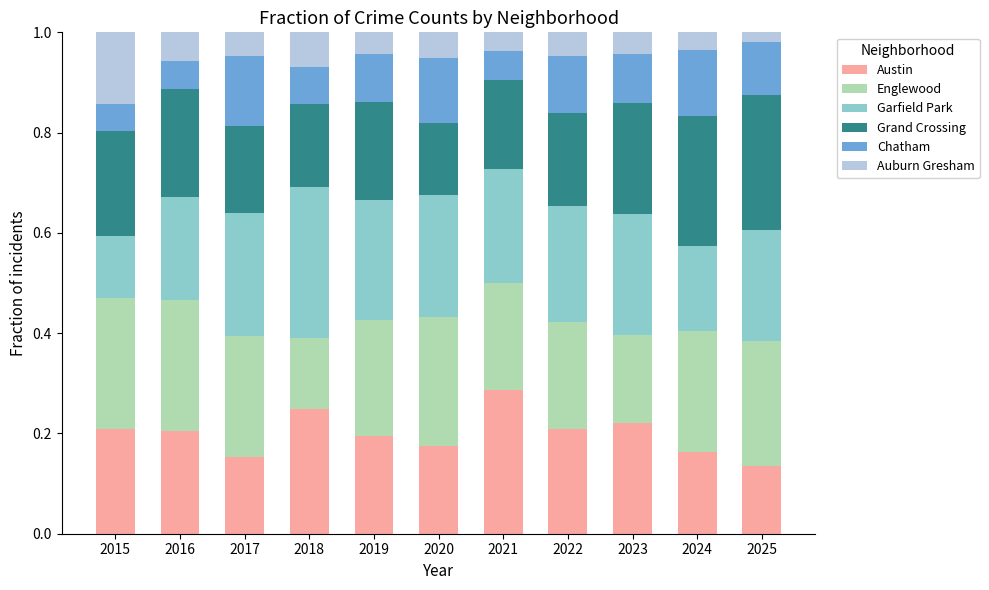

What is the total value across all series at 2024?

1.0